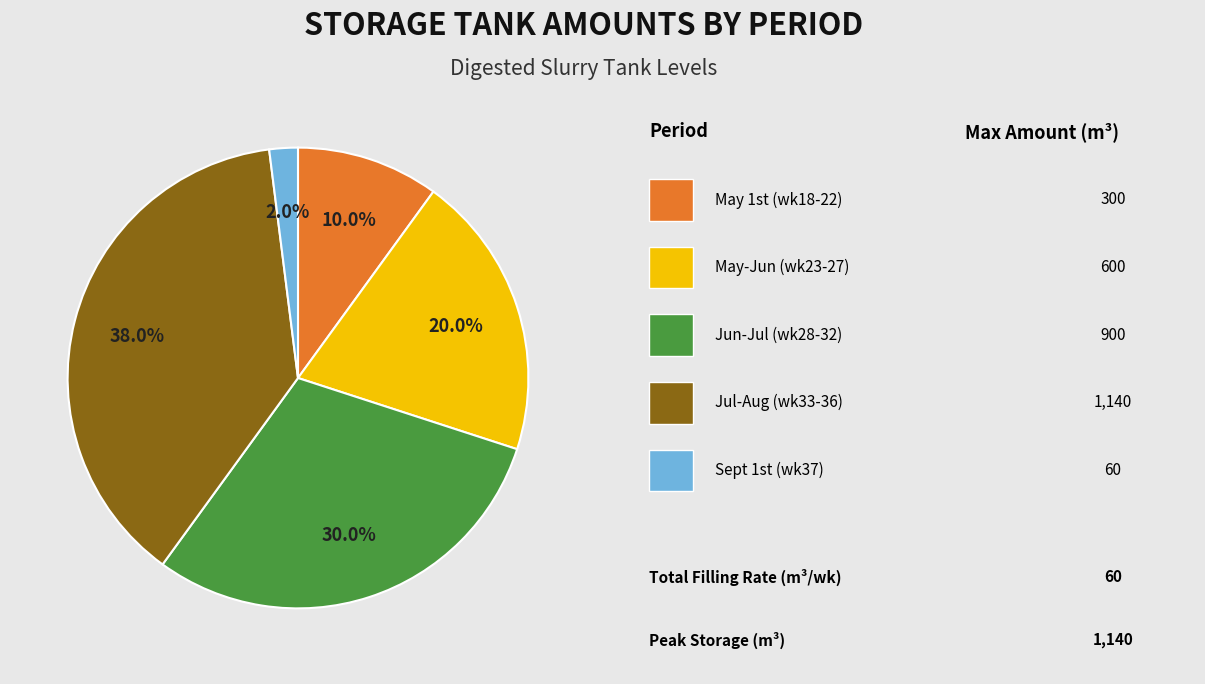

Is there a majority slice in this chart?

No